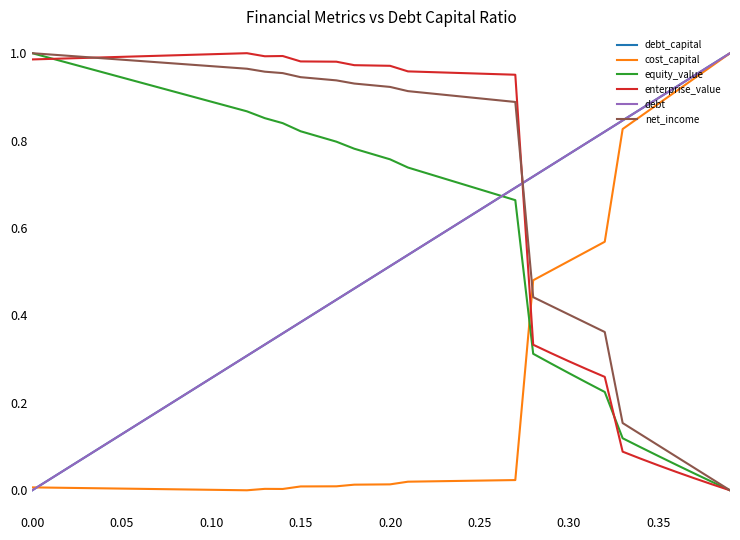

True or false: equity_value has more than 2 interior local peaks.

False